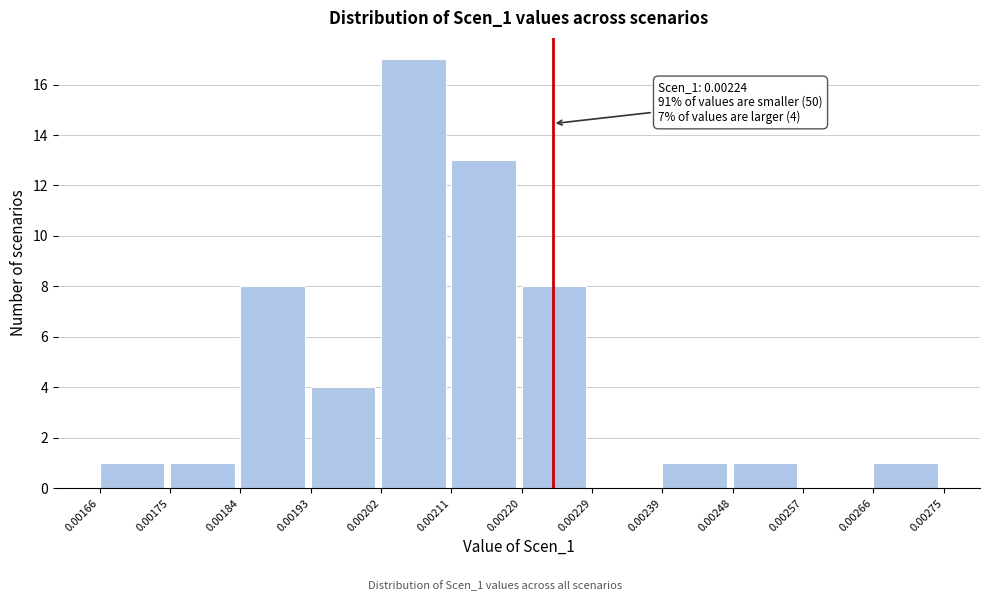

Which range on the x-axis has the tallest bar?

0.00202 to 0.00211